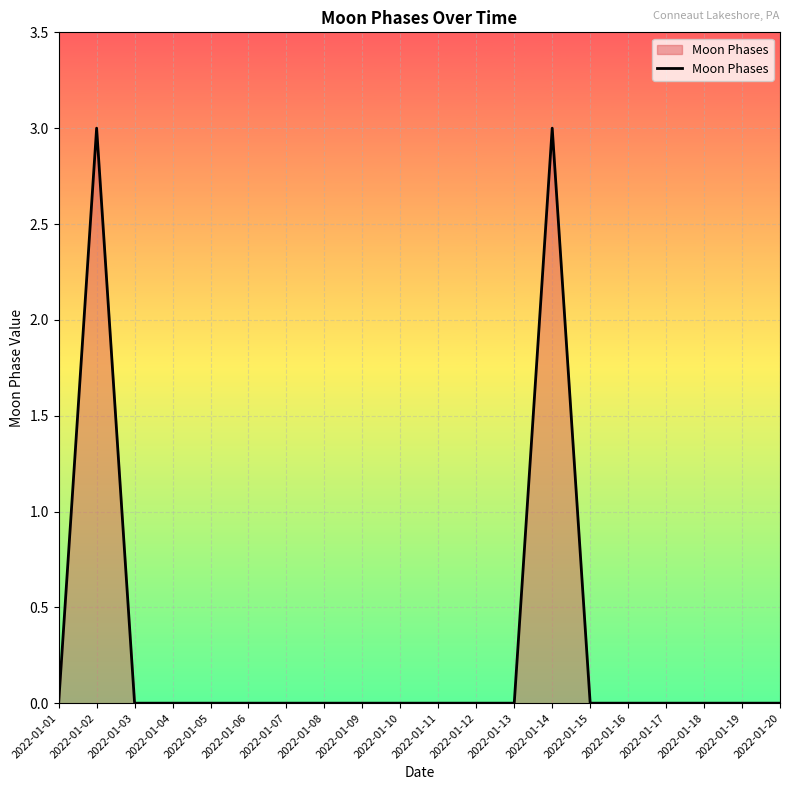

What is the greatest value displayed?

3